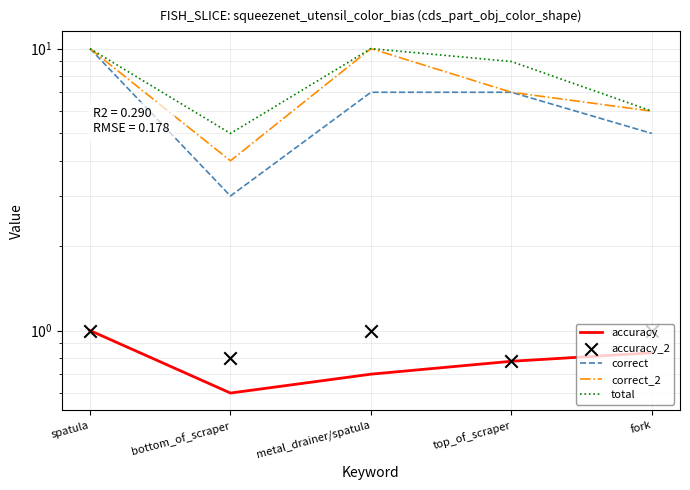

At how many categories does at least one series exceed 4?

5